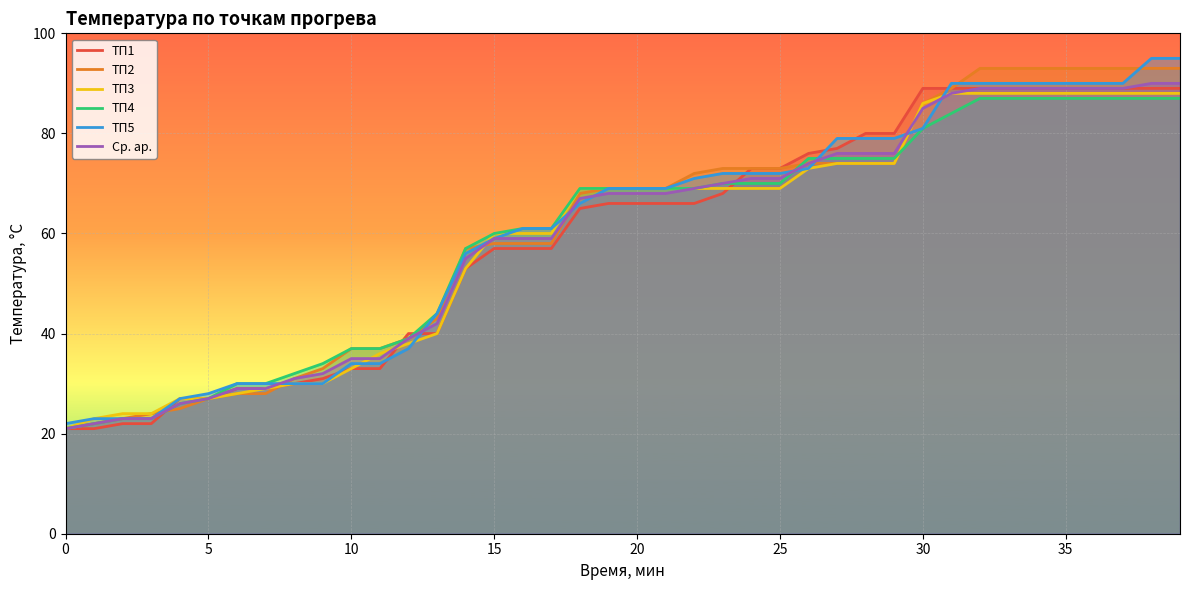

How many times do ТП3 and ТП4 cross each other?

1